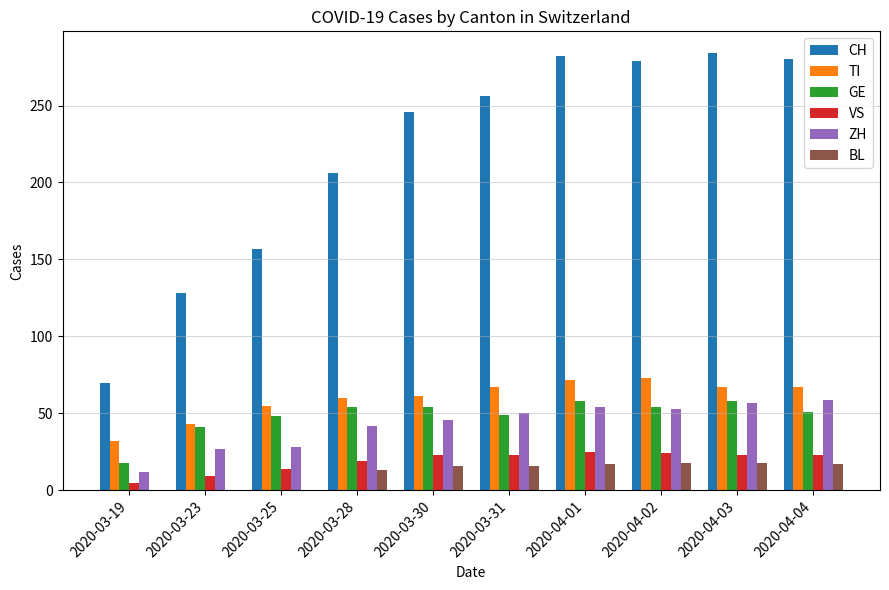

What is the sum of all CH values?

2188